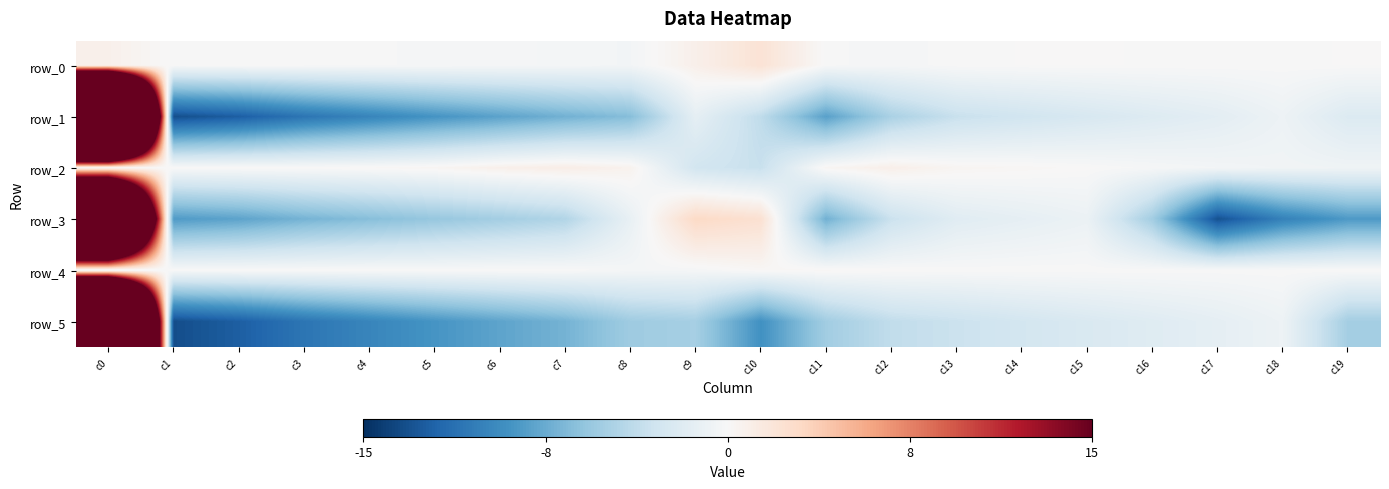

What is the highest value of the row_2 series?

1.0